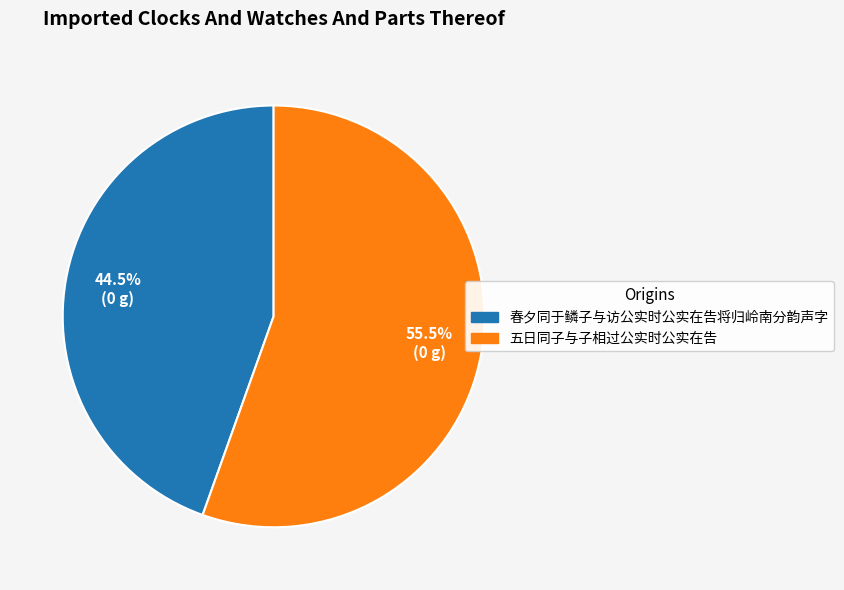

Which has a higher value, 春夕同于鳞子与访公实时公实在告将归岭南分韵声字 or 五日同子与子相过公实时公实在告?

五日同子与子相过公实时公实在告